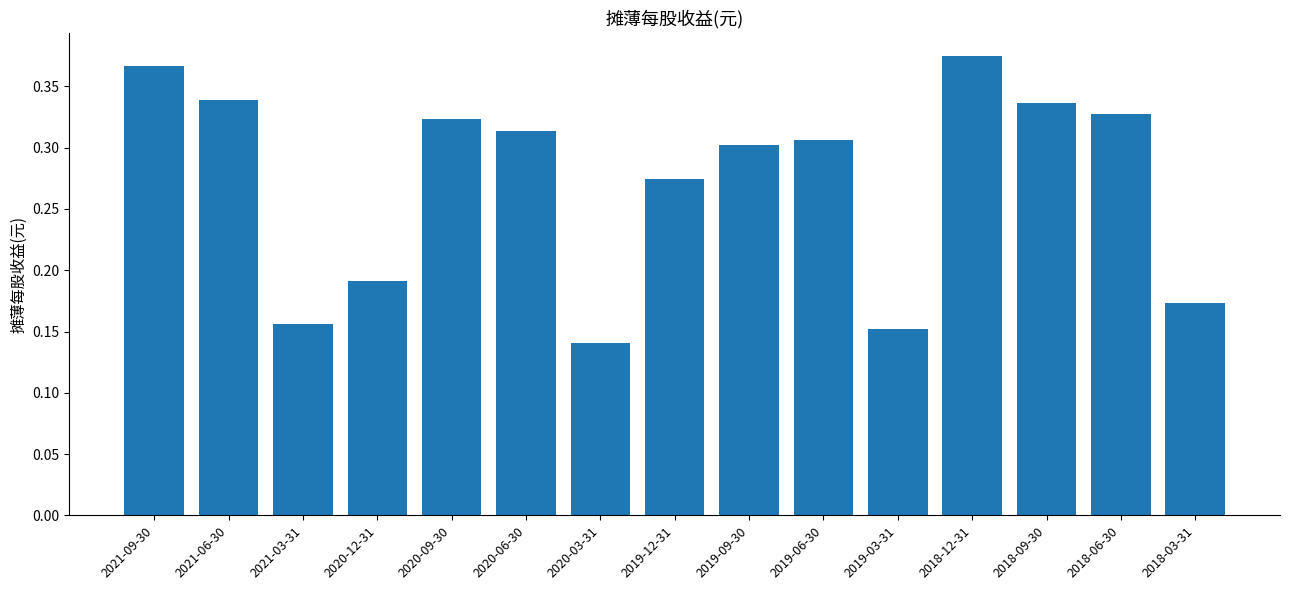

How many values are between 0 and 1?

15